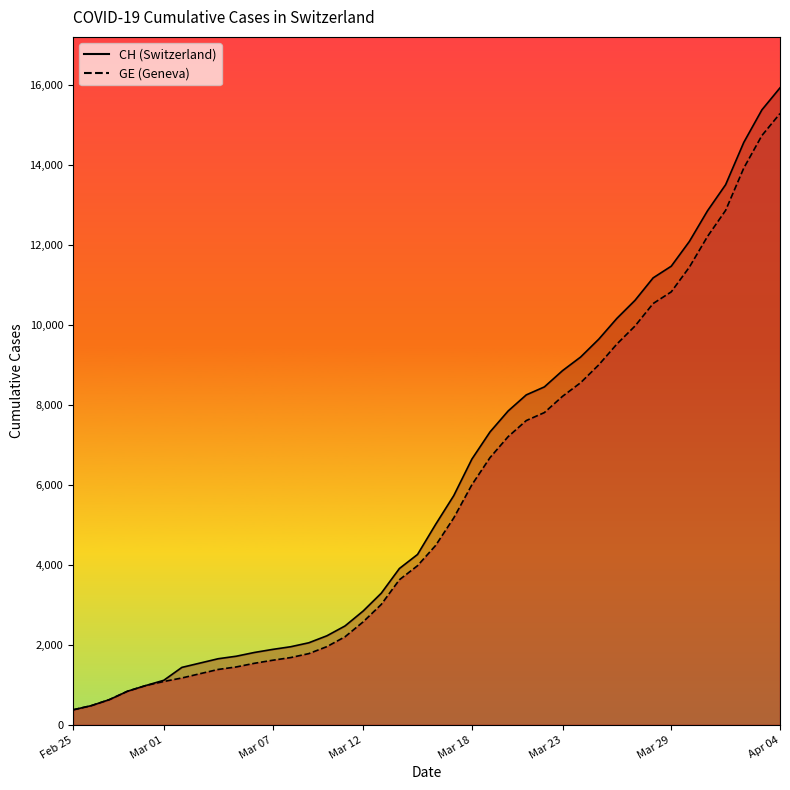

What is the average value of the CH series?

6053